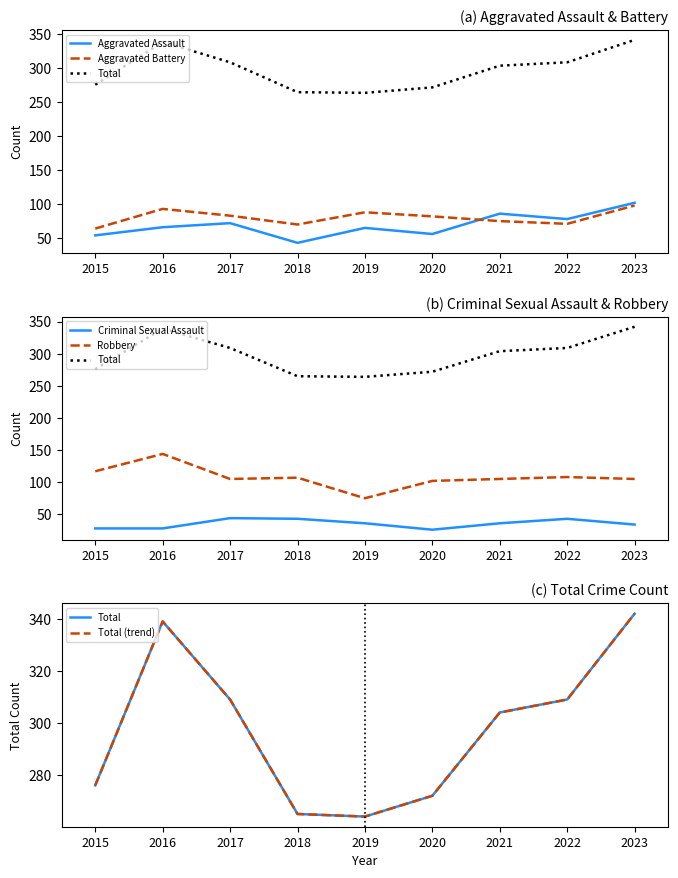

Between 2018 and 2023, which is larger?

2023